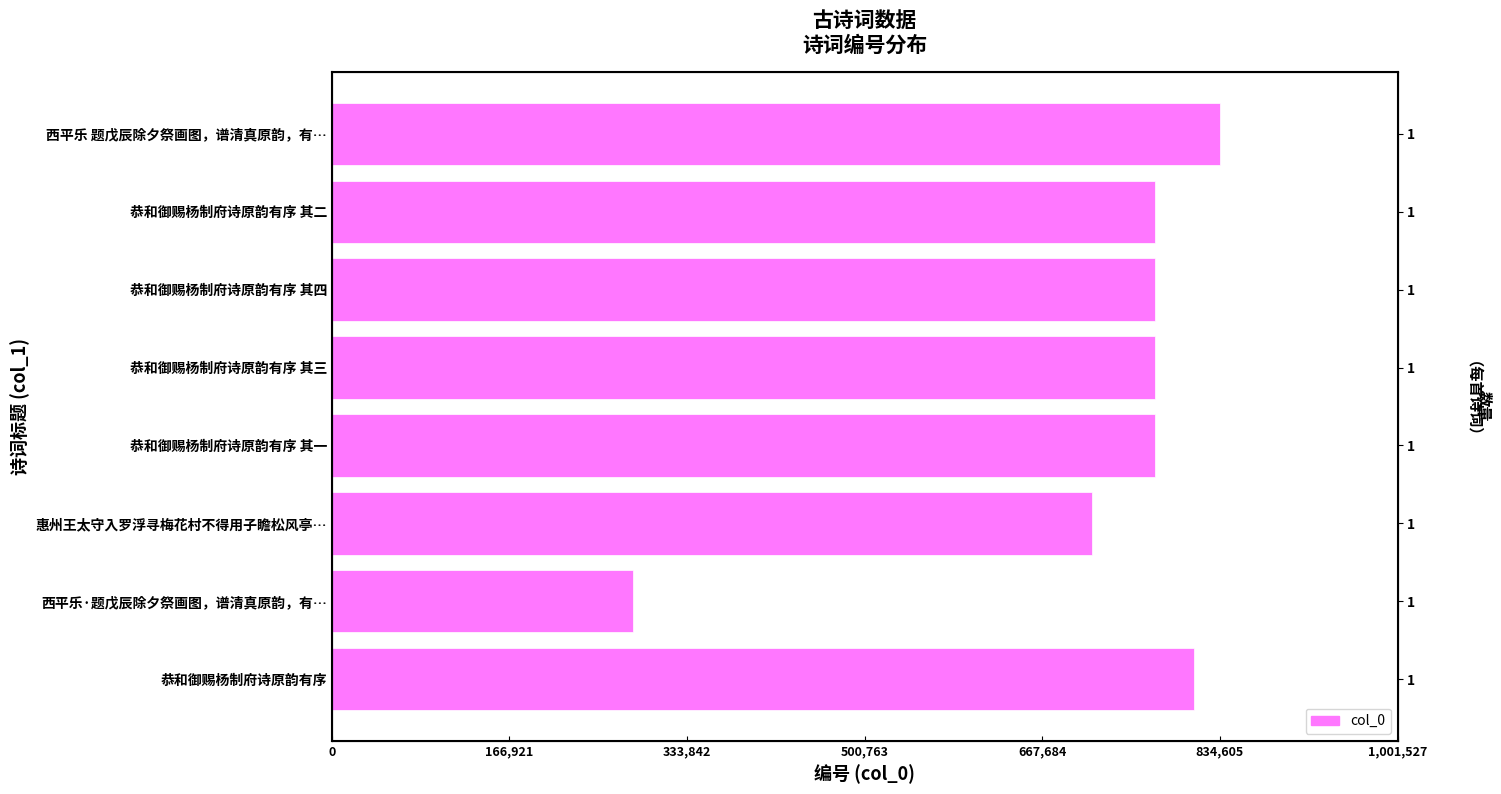

What is the average value?

717239